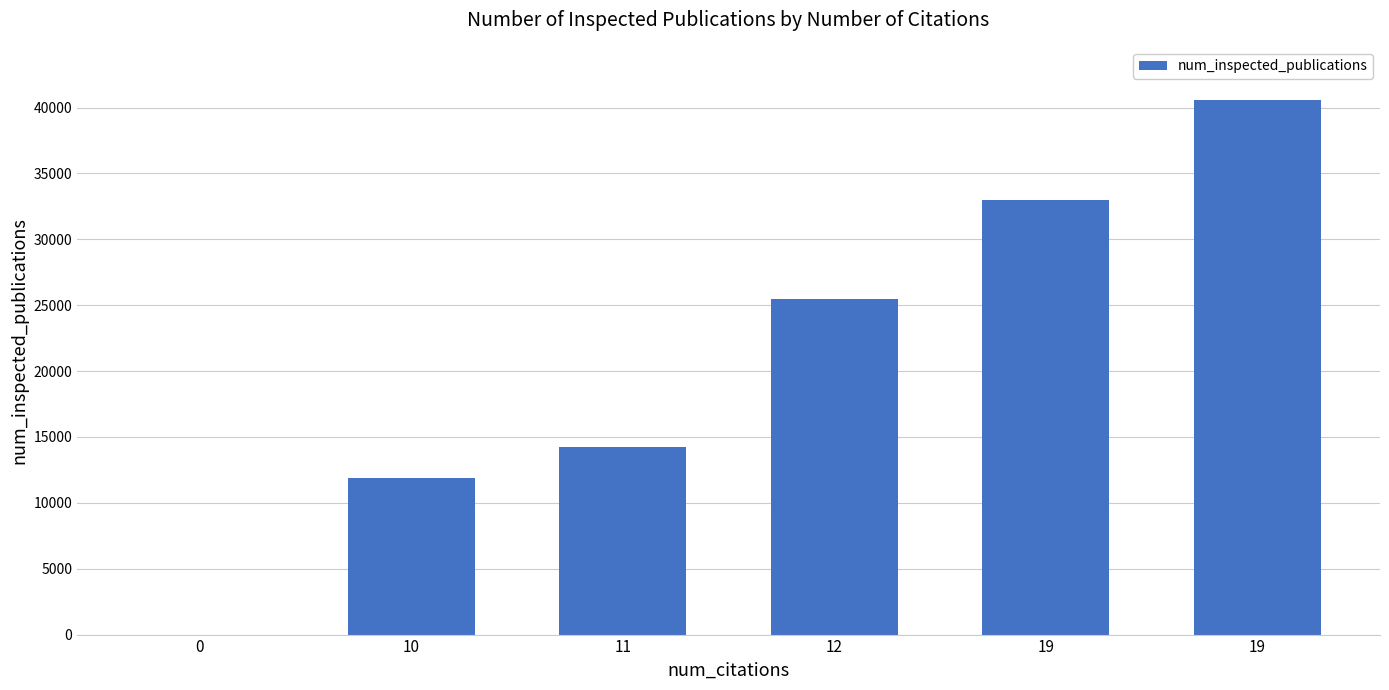

Reading left to right, extract all data points from this chart.

0	11867	14256	25473	32962	40553